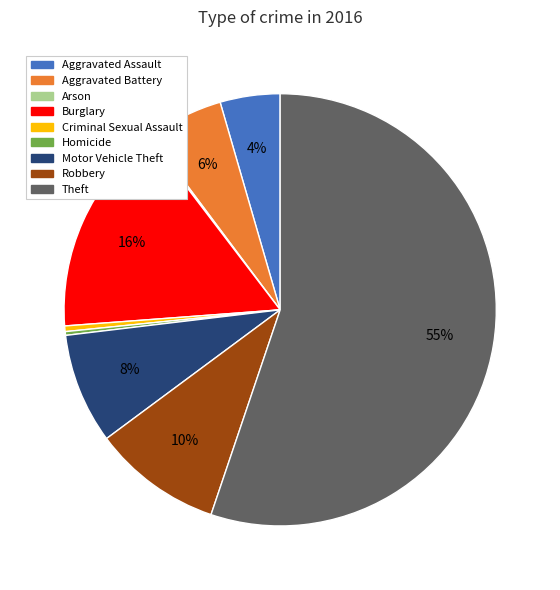

True or false: Theft accounts for 46% of the total.

False